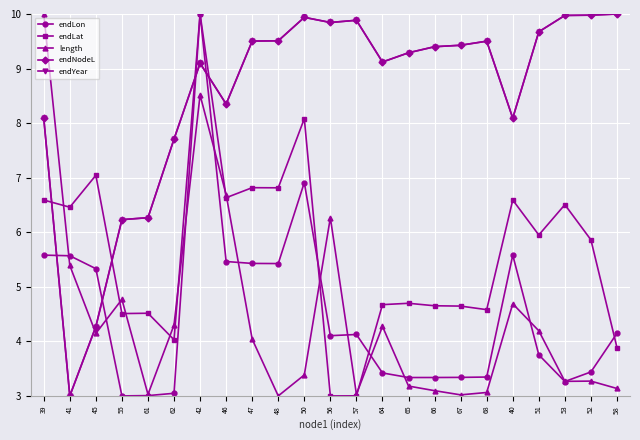

What is the average value of the endYear series?

8.5